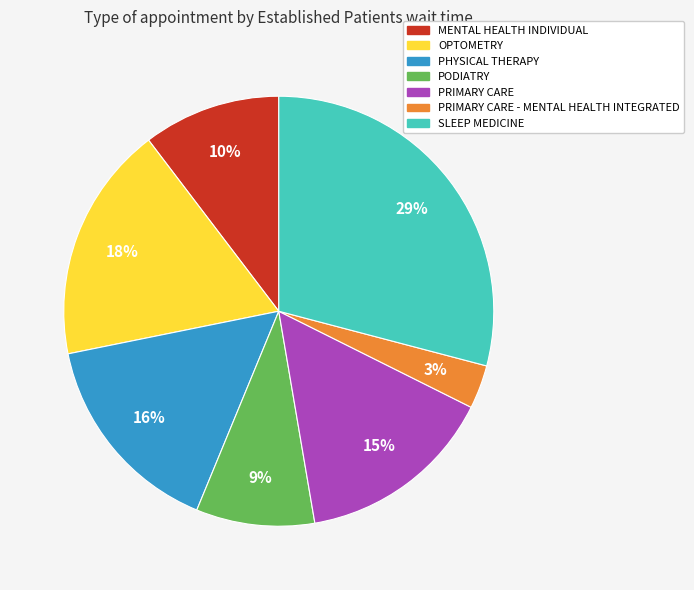

Does any single category account for the majority?

No